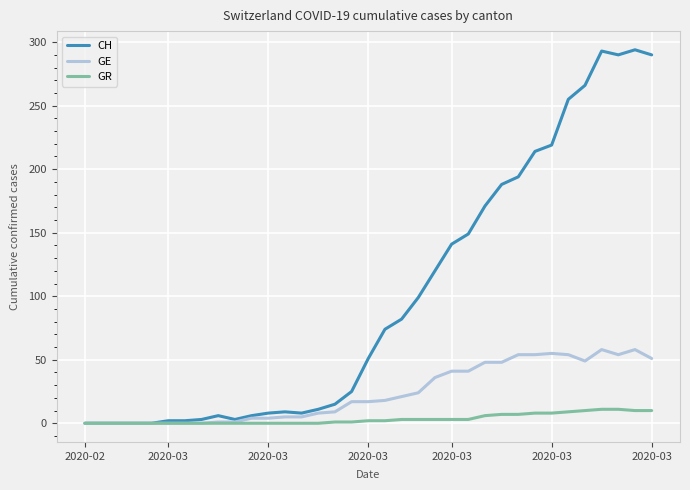

Rank the series by their average value, from lowest to highest.

GR, GE, CH